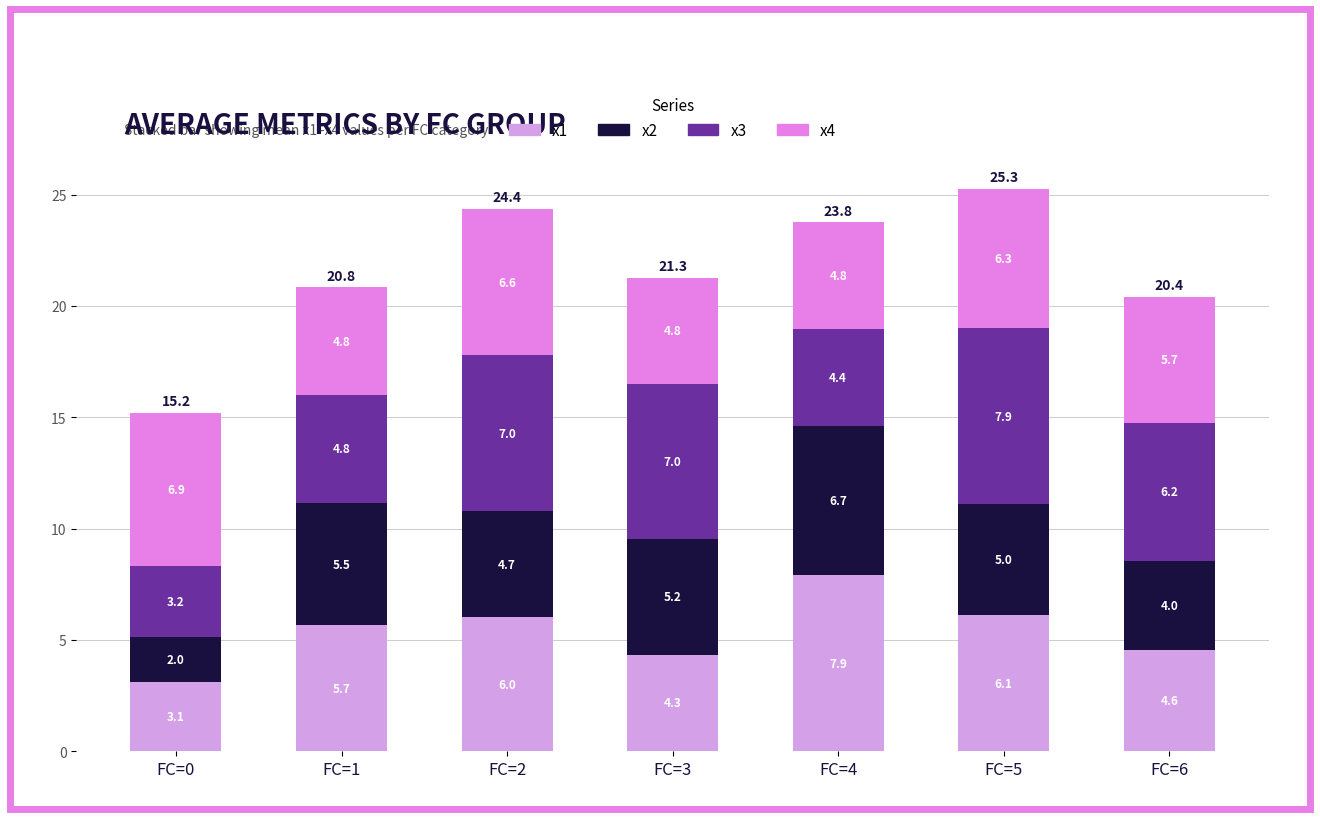

List the labels in order of x1 value, smallest first.

FC=0, FC=3, FC=6, FC=1, FC=2, FC=5, FC=4